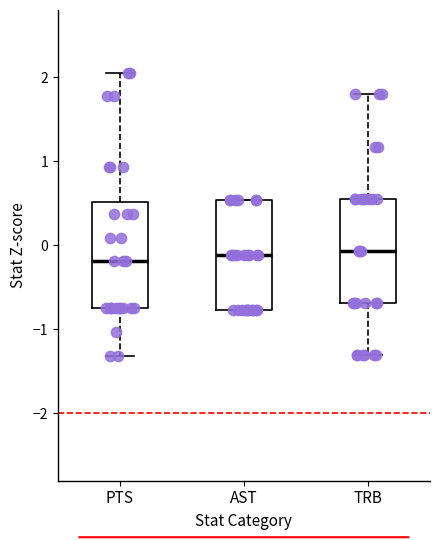

Reading left to right, transcribe this box plot: for each box, give where its median line is, the range the box spans, and where its two whiskers end, as read against the y-axis. The values are not printed on the chart, so give them approximately, as read against the axis.

PTS: median -0.2, box -0.8 to 0.5, whiskers -1.3 to 2.1
AST: median -0.1, box -0.8 to 0.5, whiskers -0.8 to 0.5
TRB: median -0.1, box -0.7 to 0.6, whiskers -1.3 to 1.8